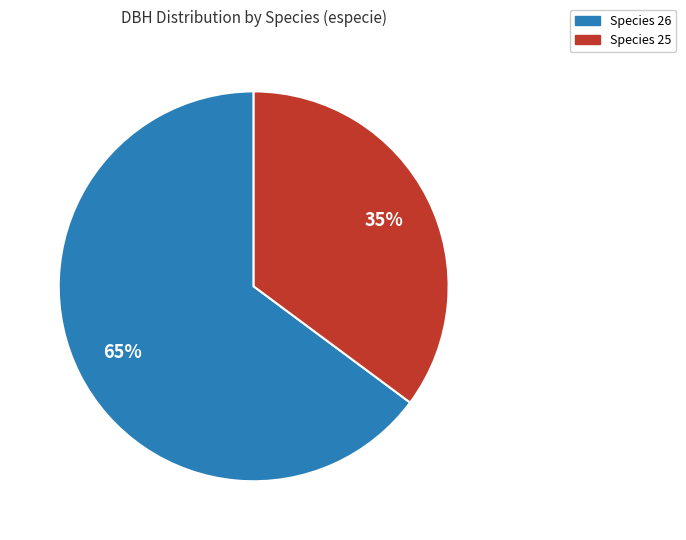

To the nearest percent, what is the average slice percentage?

50%